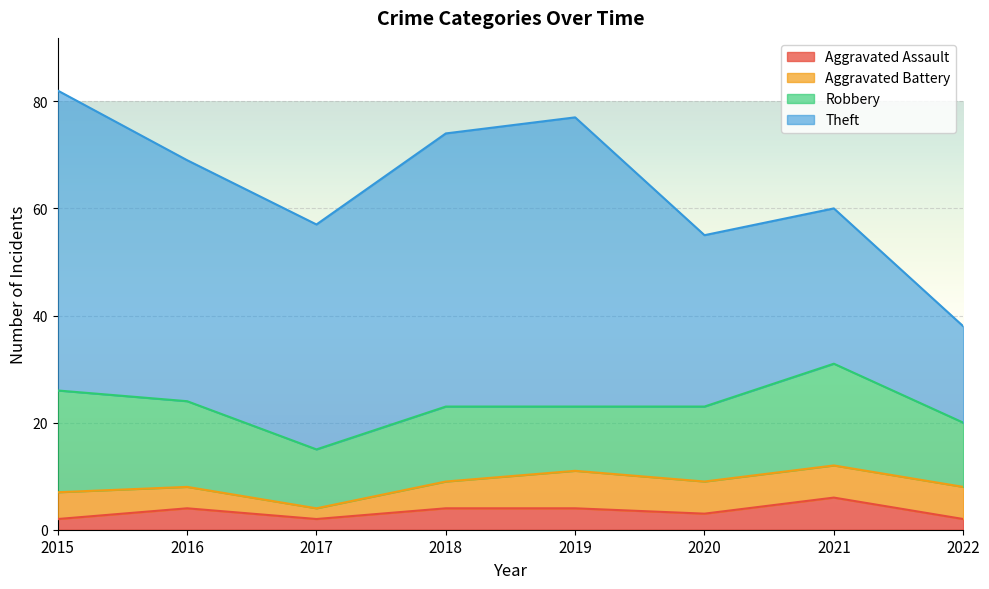

The Aggravated Battery series shows 7 at 2018. True or false?

False